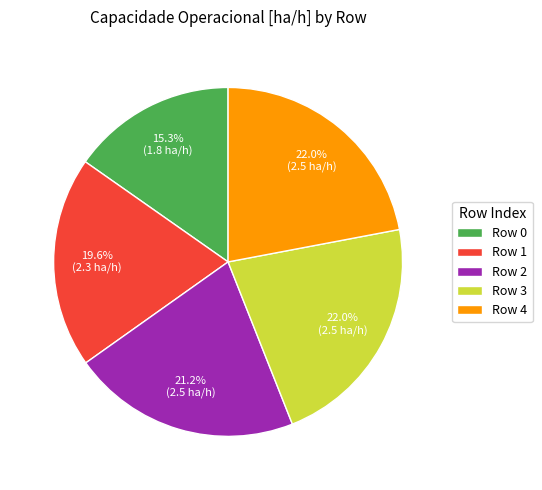

Do Row 1 and Row 2 together represent more than half of the pie?

No